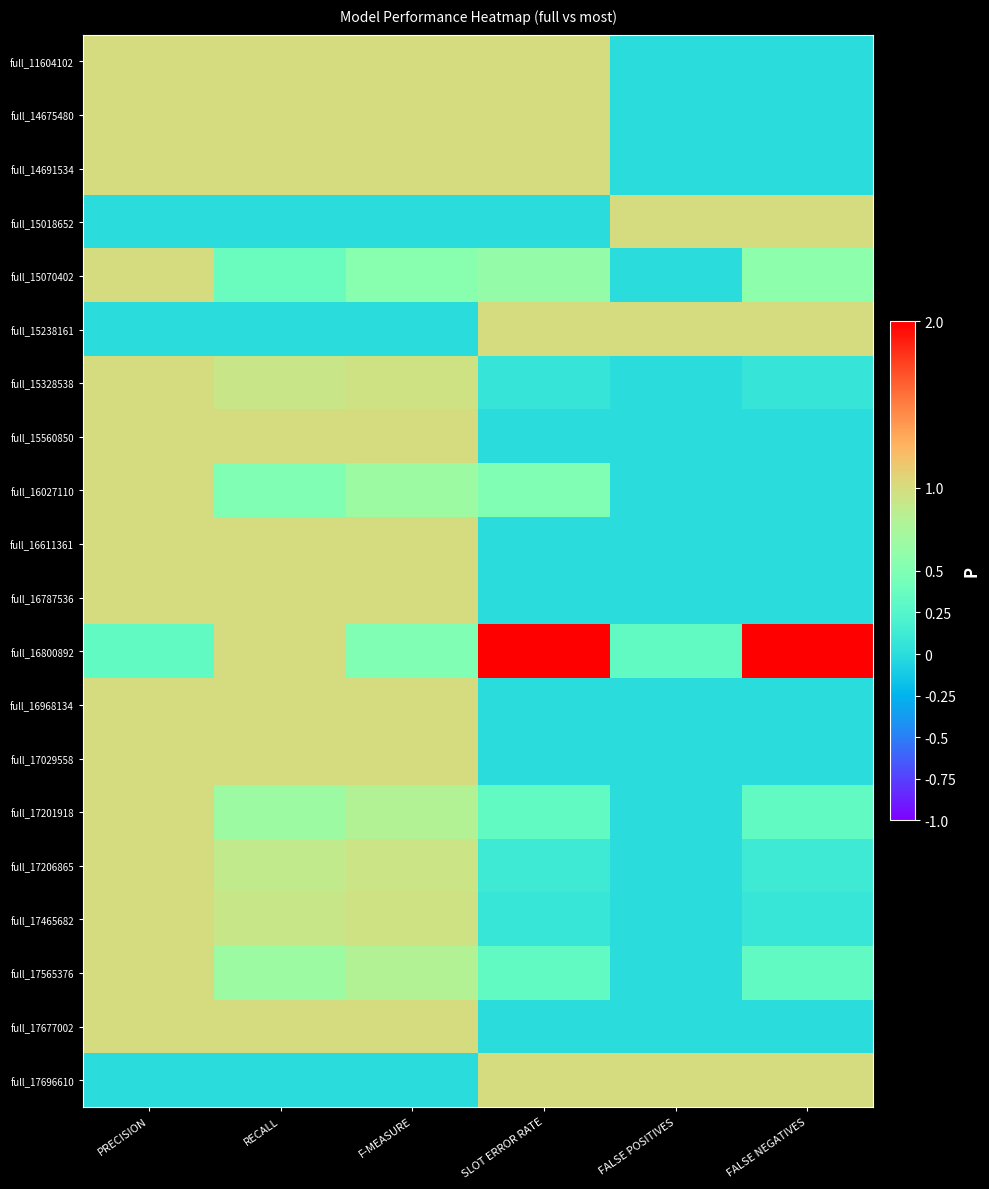

Rank the series at FALSE POSITIVES from lowest to highest value.

full_11604102, full_14675480, full_14691534, full_15070402, full_15328538, full_15560850, full_16027110, full_16611361, full_16787536, full_16968134, full_17029558, full_17201918, full_17206865, full_17465682, full_17565376, full_17677002, full_16800892, full_15018652, full_15238161, full_17696610